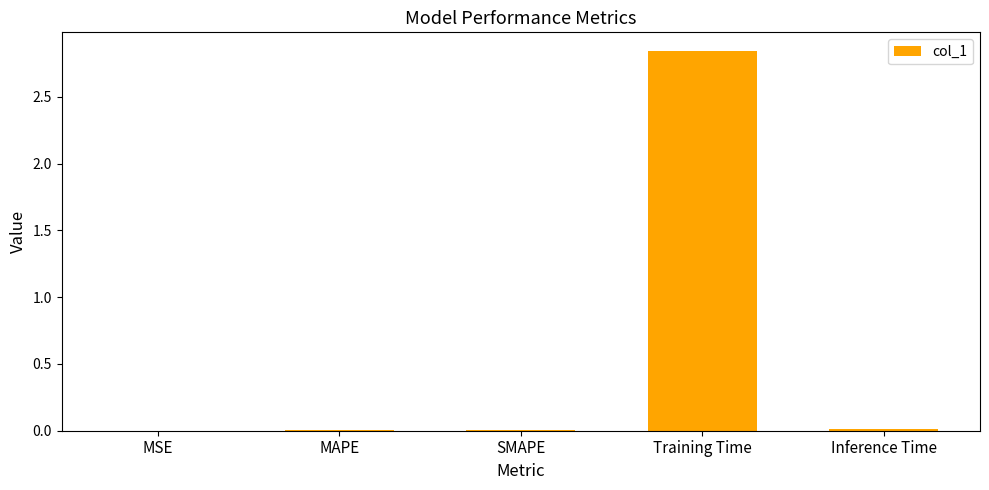

At which category does the chart reach its peak across all series?

Training Time